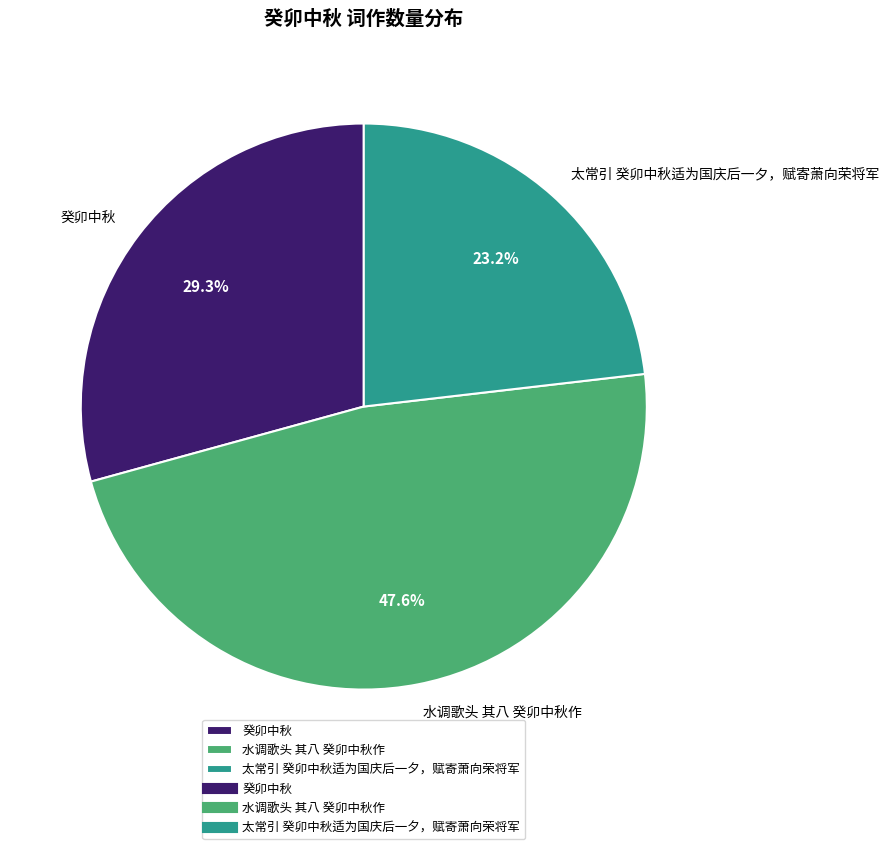

Does 水调歌头 其八 癸卯中秋作 account for over 50% of the chart?

No